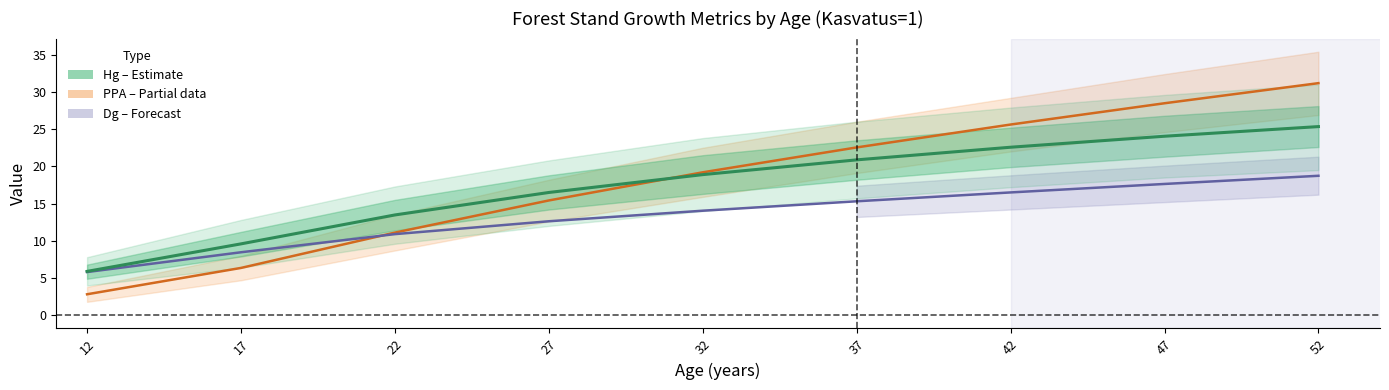

Which category has the highest value across all series?

52